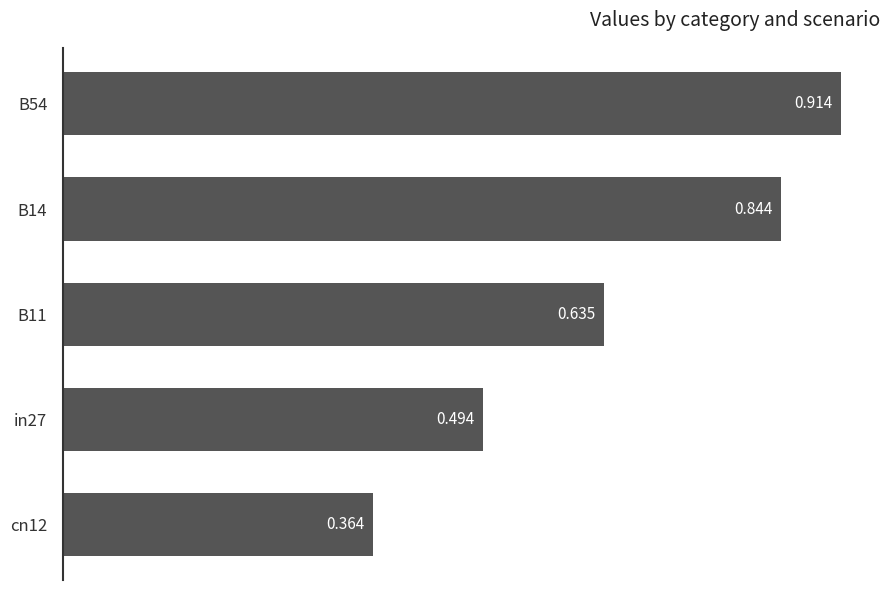

Rank the categories by value from highest to lowest.

B54, B14, B11, in27, cn12